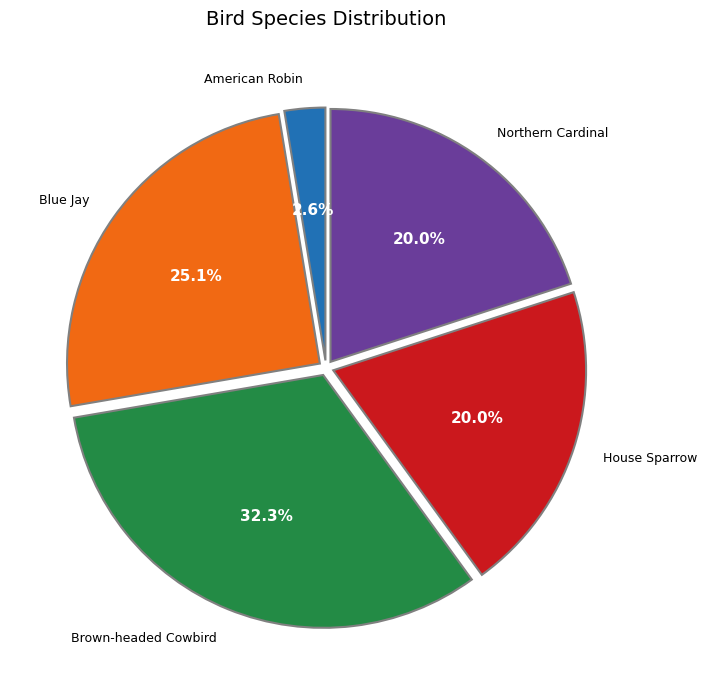

Is there any slice that represents more than half of the pie?

No